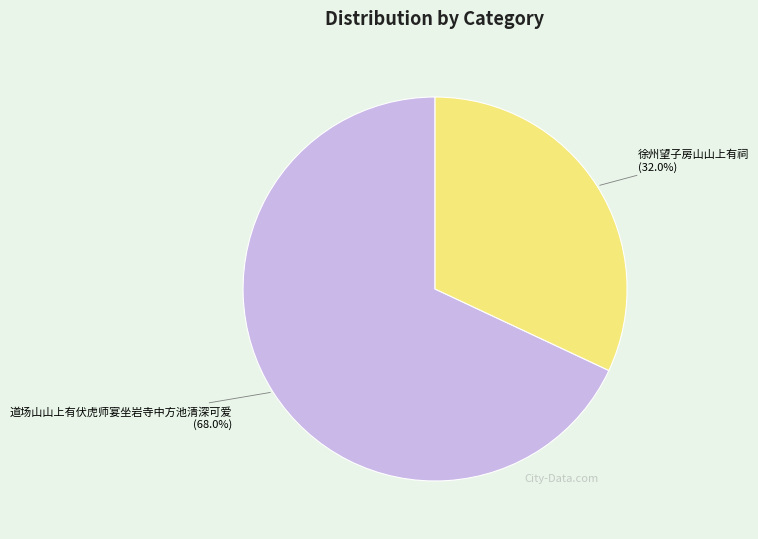

True or false: 道场山山上有伏虎师宴坐岩寺中方池清深可爱 accounts for 68% of the total.

True